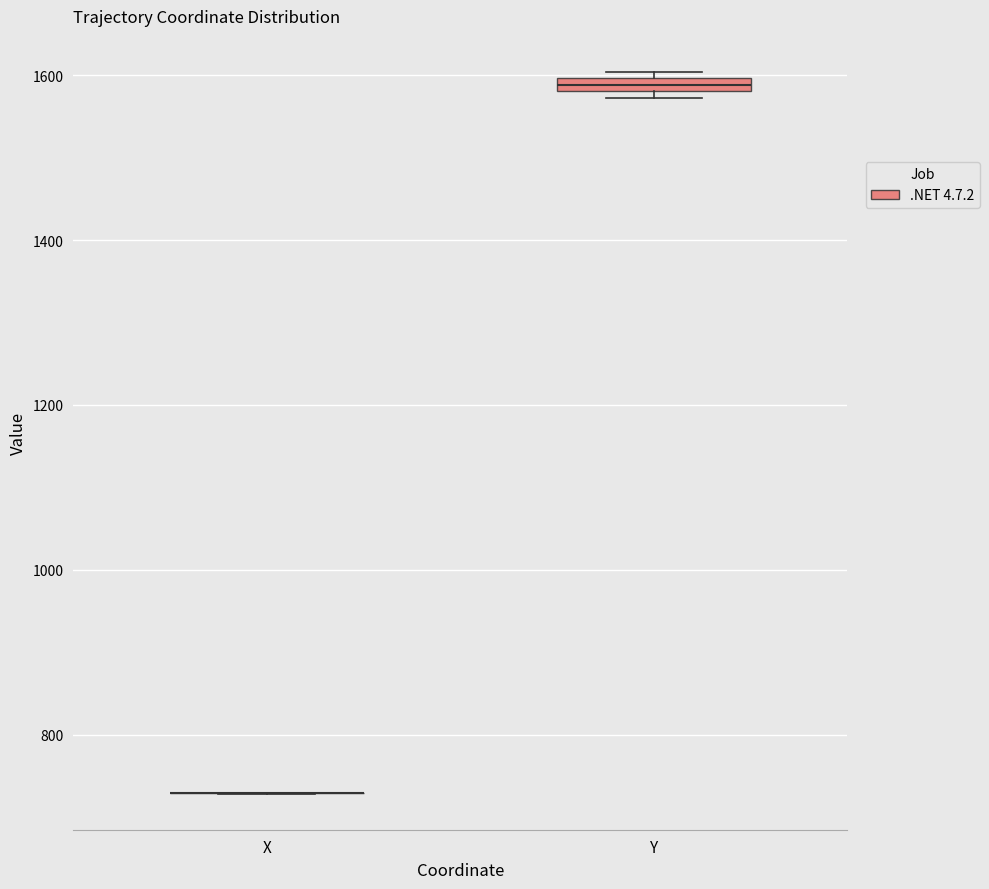

Where is the upper edge of the box for Y on the y-axis? The values are not printed on the chart, so give them approximately, as read against the axis.

1600